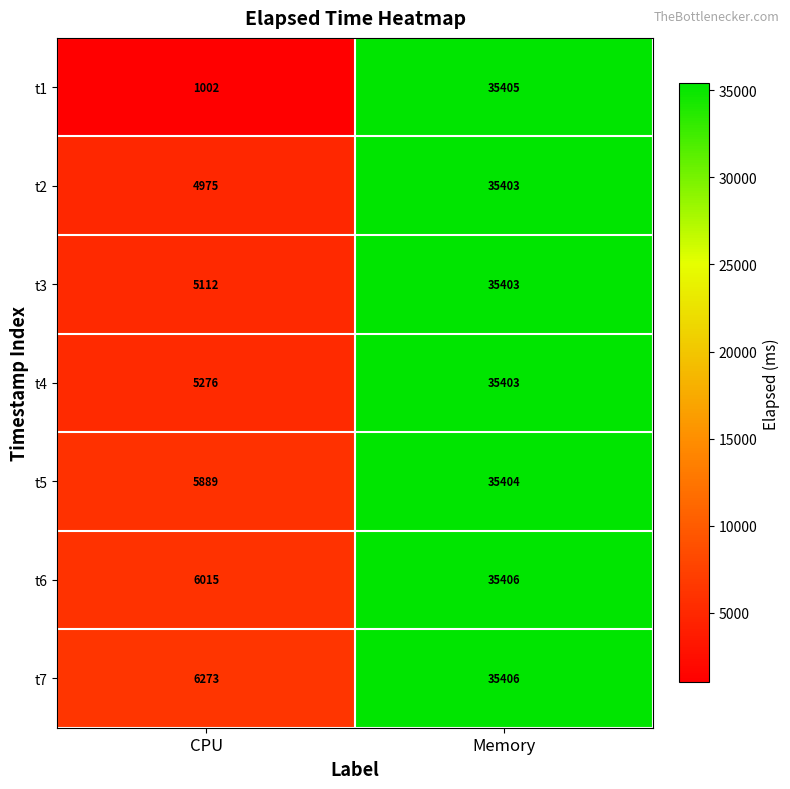

How many categories are shown in the chart?

2